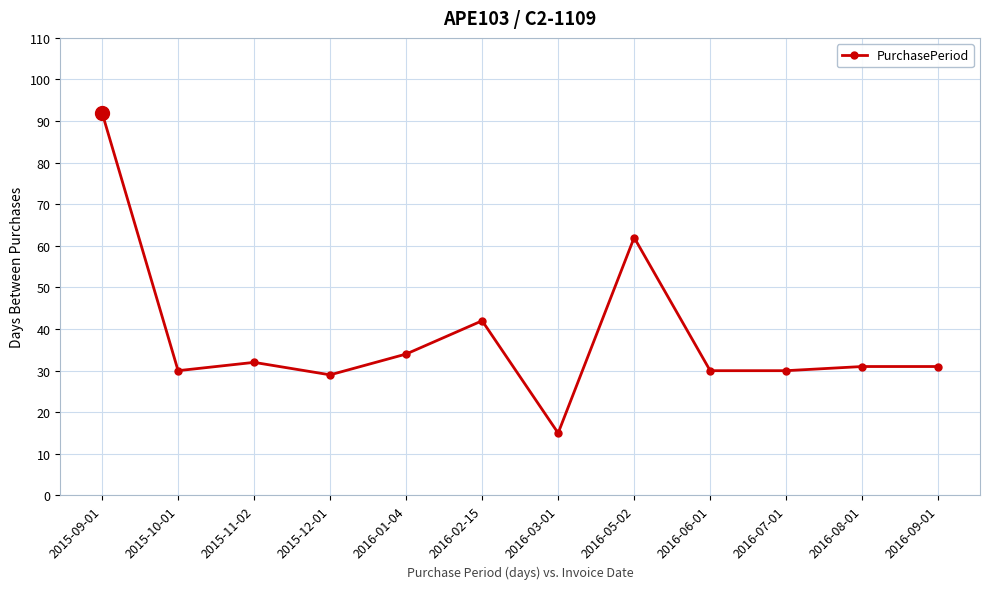

What is the difference between the values at 2016-01-04 and 2015-10-01?

4